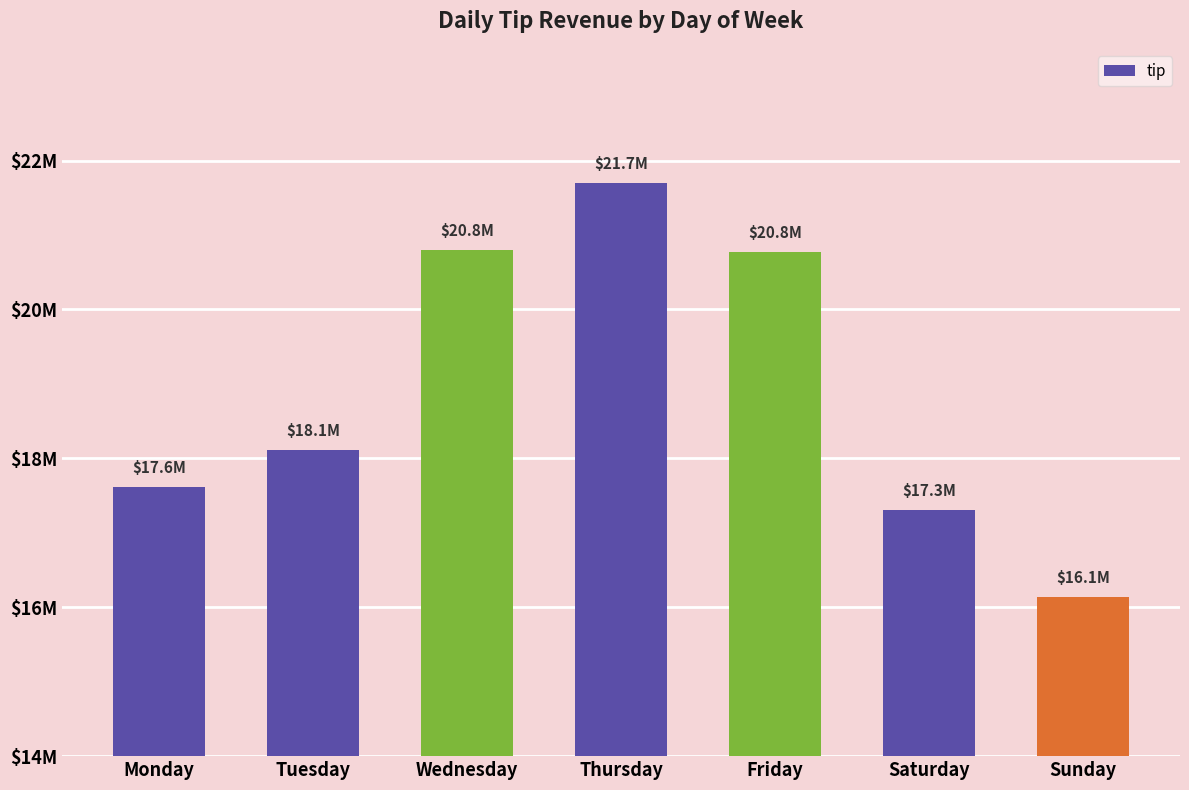

What is the value of the 6th bar from the left?

17300664.6